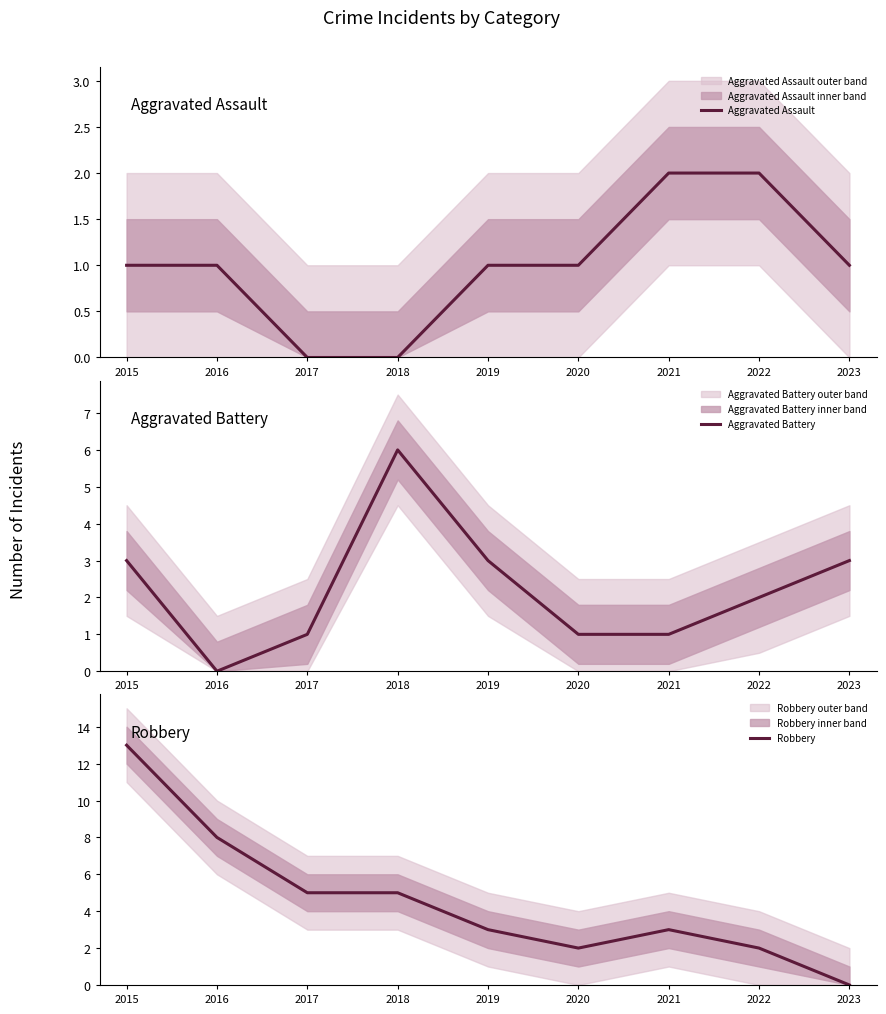

What is the sum of all Aggravated Battery values?

20